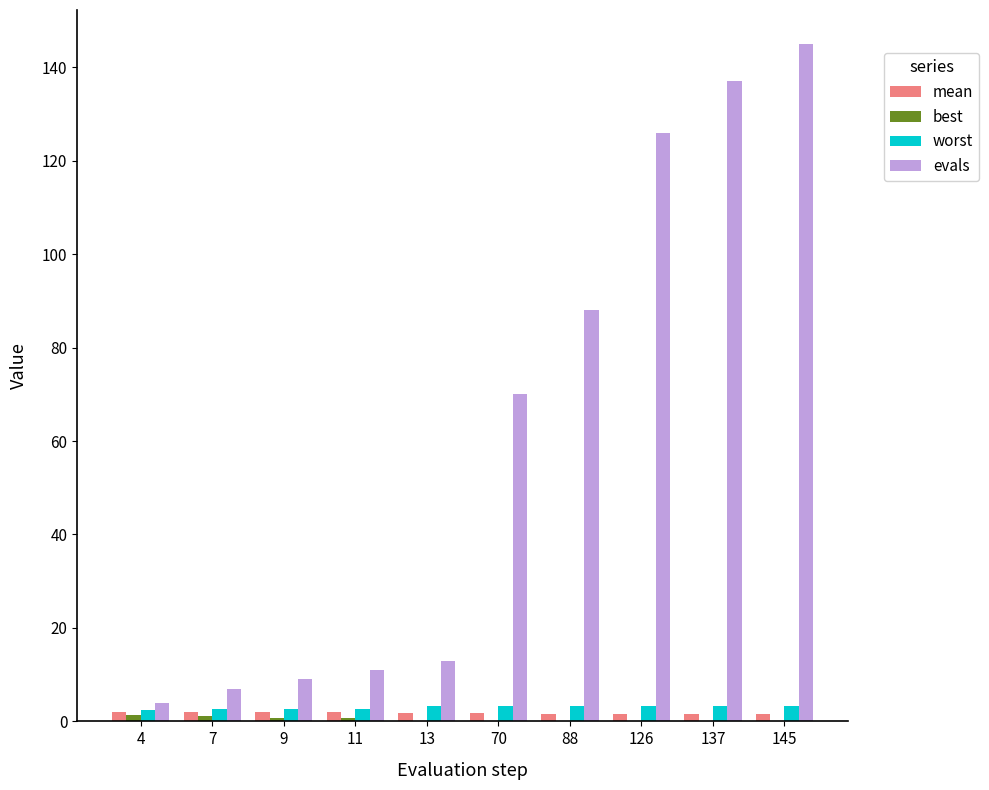

Is the value of worst at 126 greater than the value of evals at 126?

No